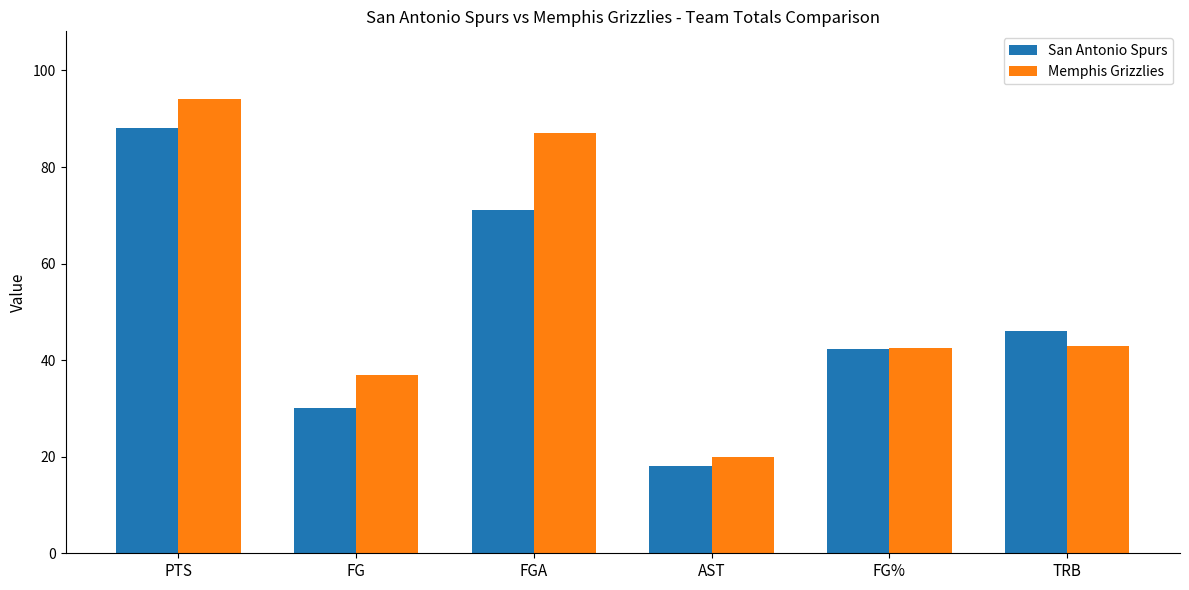

At which label does Memphis Grizzlies first exceed 43?

PTS